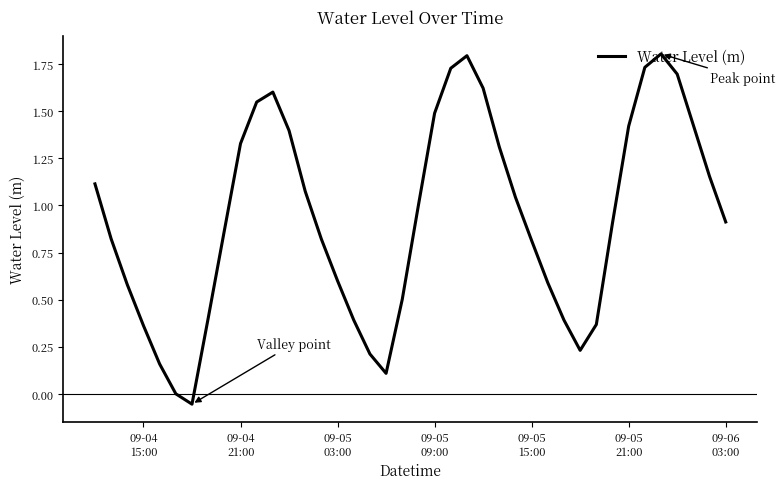

How many lines are shown in the chart?

1